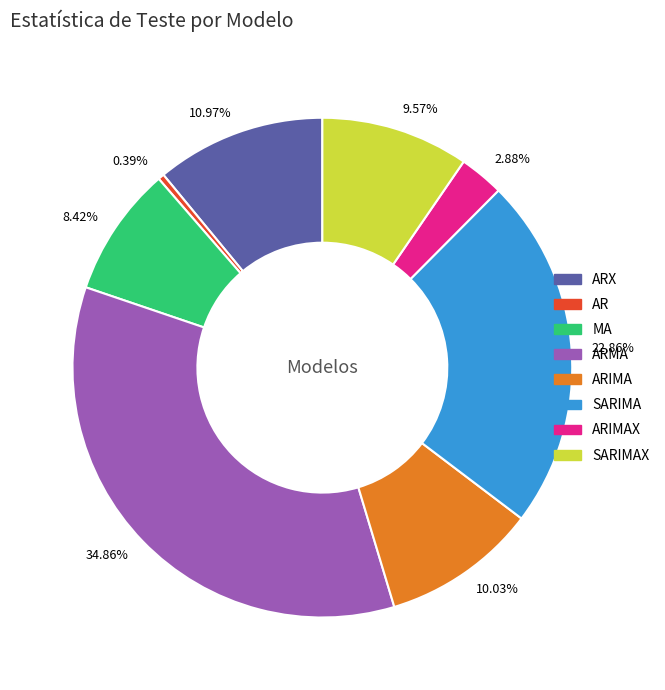

Approximately how many times larger is the value at MA compared to ARMA?

0.2